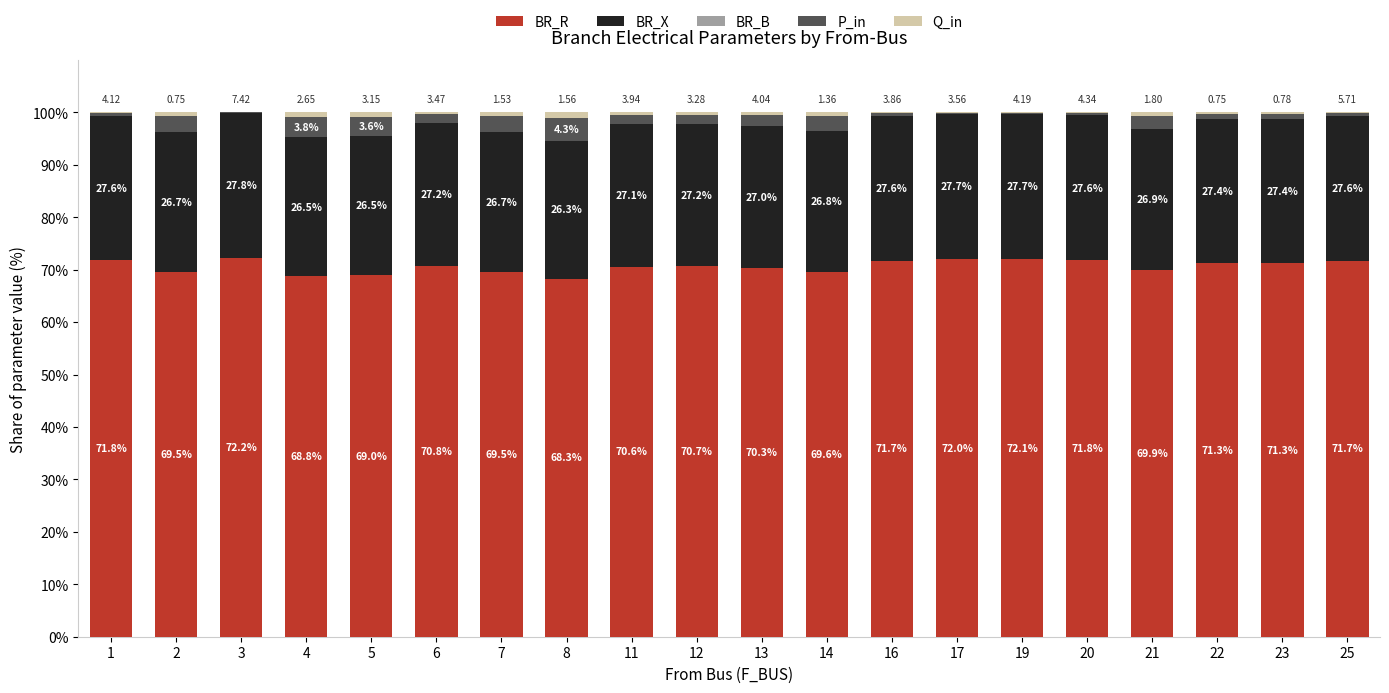

What is the sum of all BR_R values?

1412.9